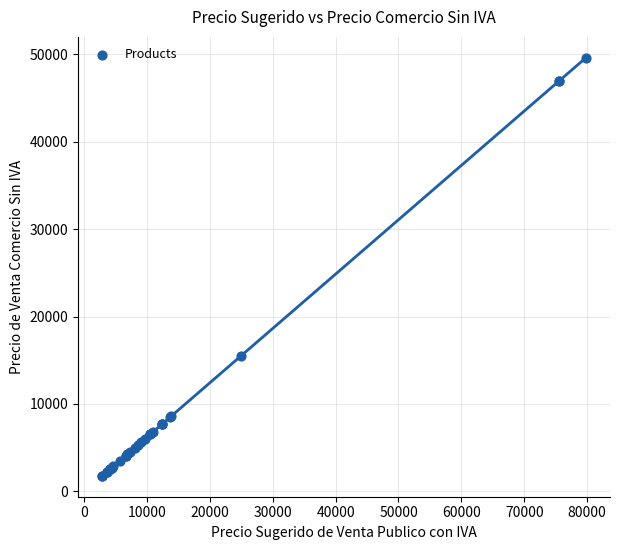

What Y value in the scatter plot is closest to 25684?

15471.5